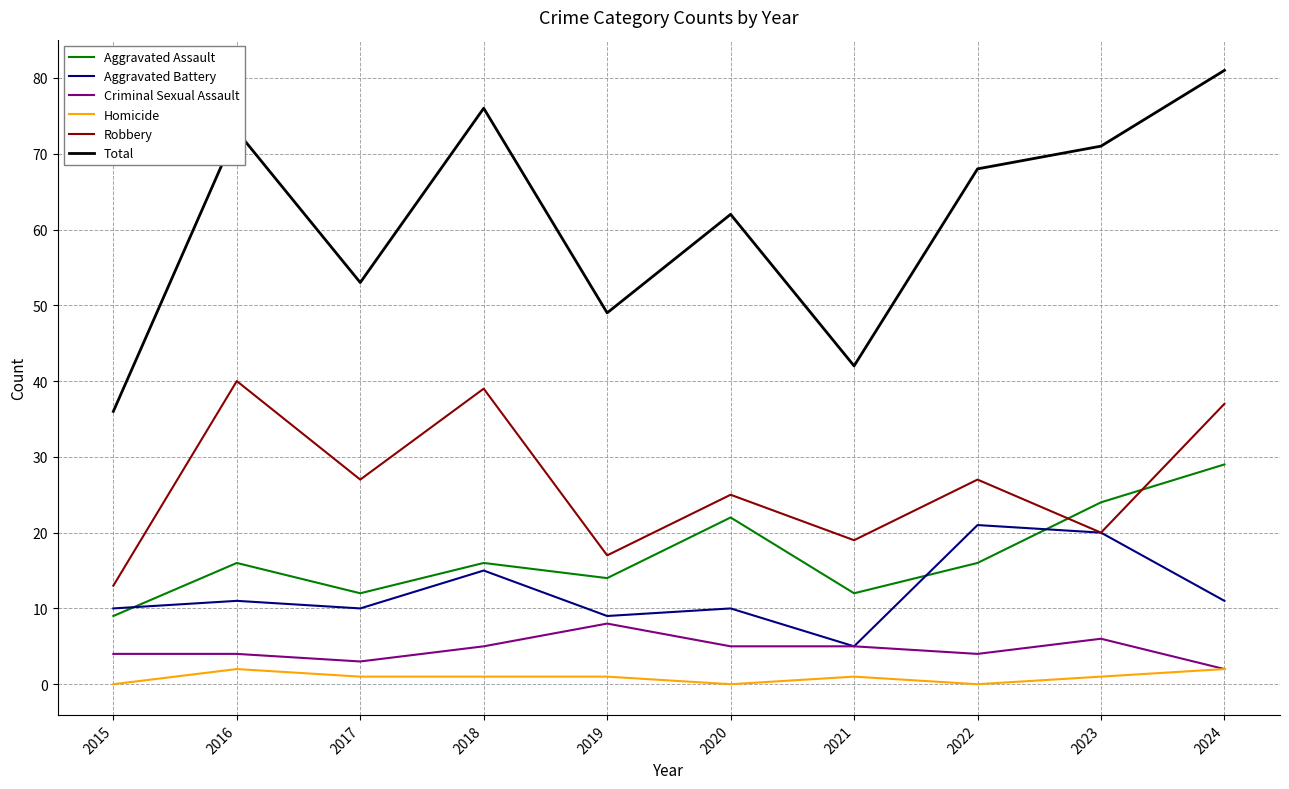

What is the difference between the second highest and minimum values in the Aggravated Battery series?

15